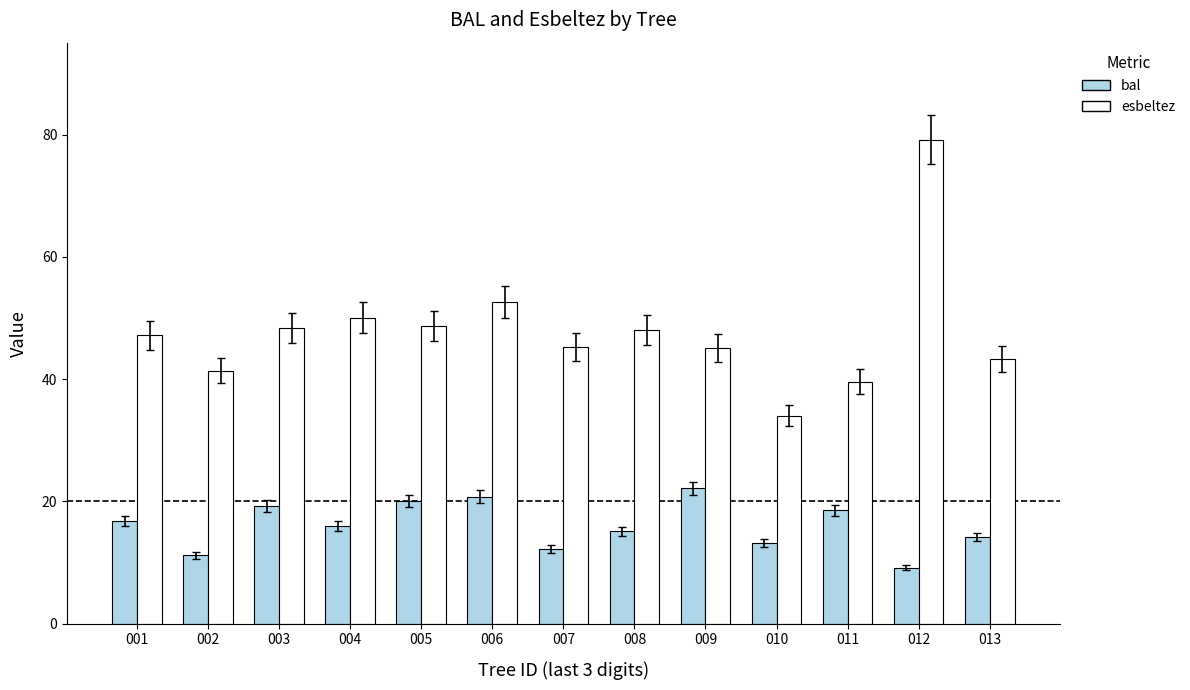

Which label corresponds to the largest value in the chart?

012